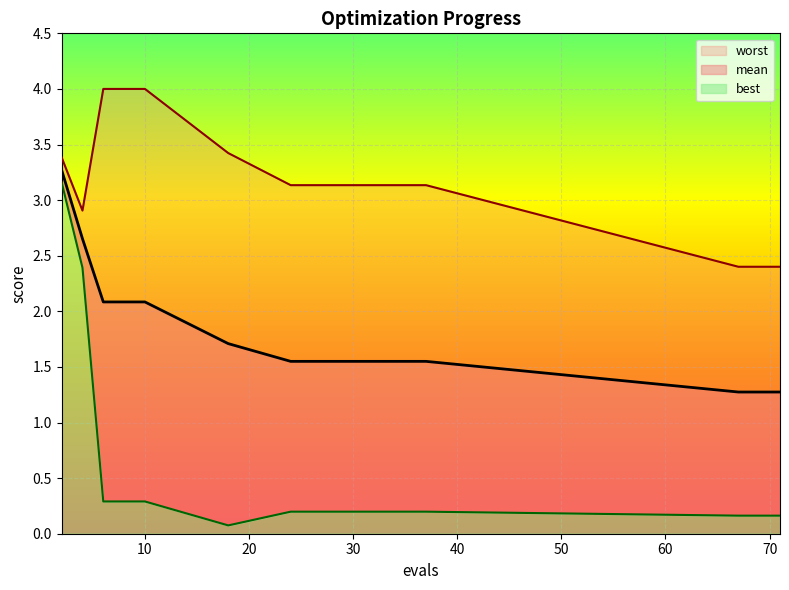

What is the maximum value for best?

3.2